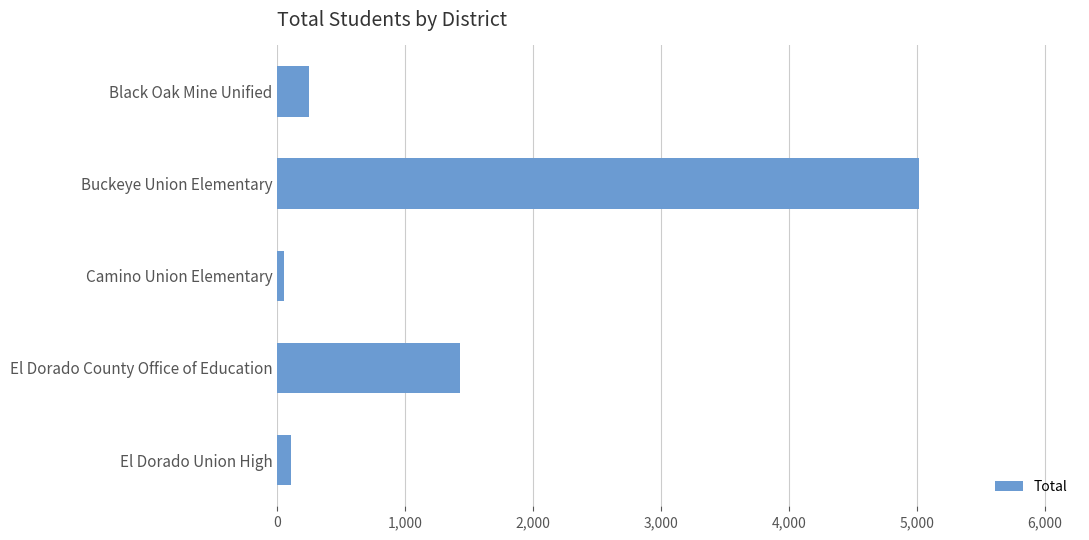

How many data points does each series have?

5